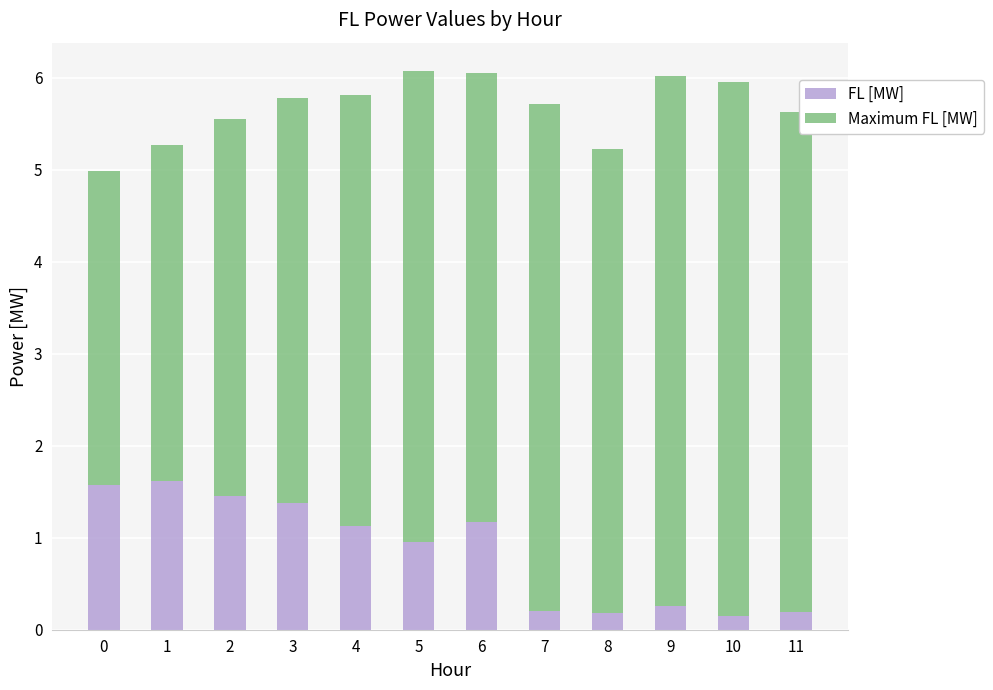

What is the difference between the maximum and second lowest values in the FL [MW] series?

1.4